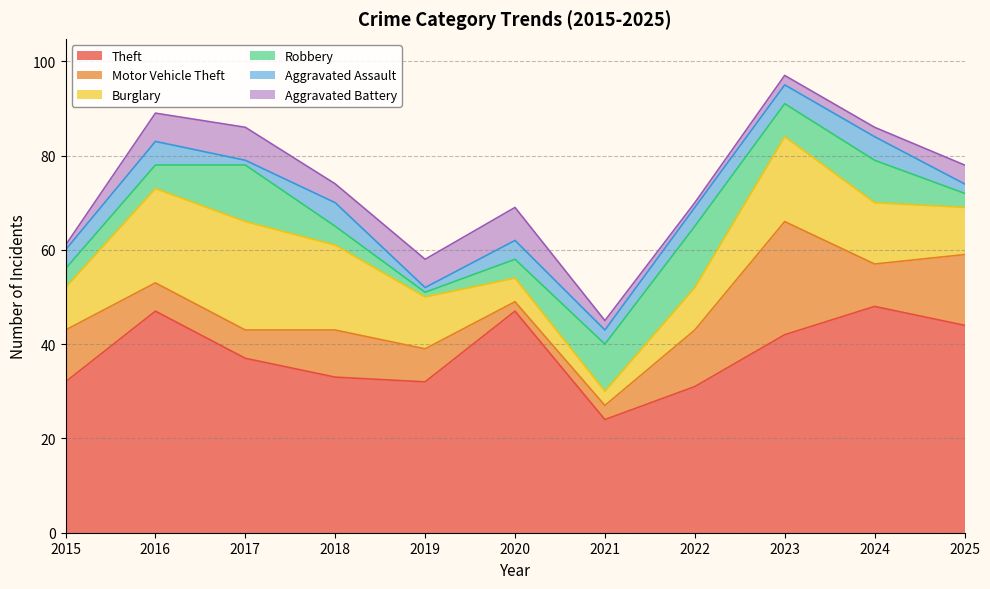

How many times do Motor Vehicle Theft and Aggravated Battery cross each other?

3